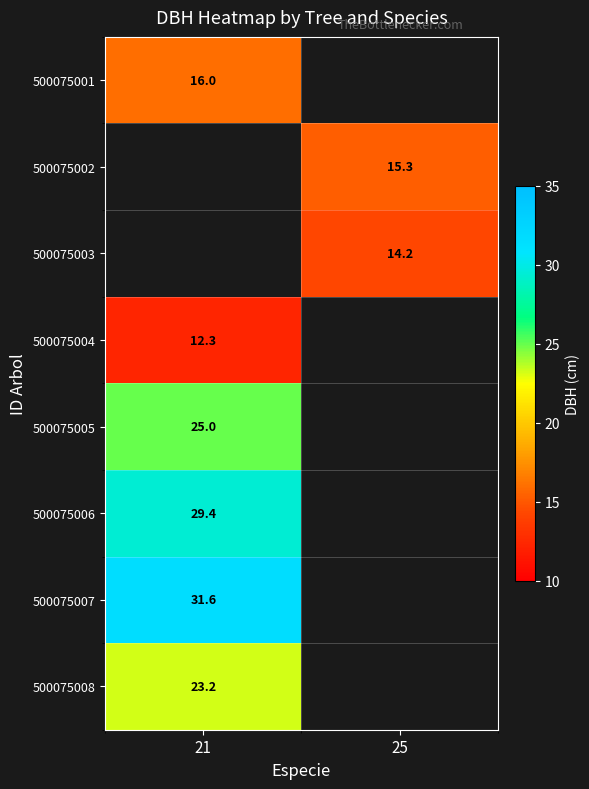

Is it true that 500075002 equals 15.3 at 25?

True